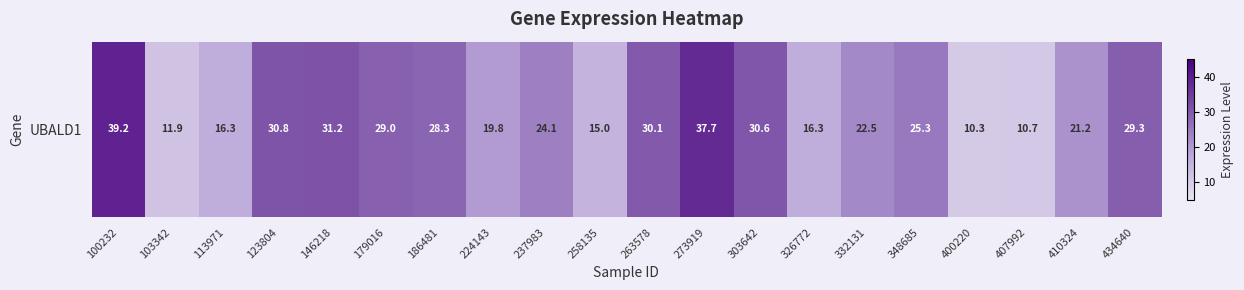

Rank the categories by value from highest to lowest.

100232, 273919, 146218, 123804, 303642, 263578, 434640, 179016, 186481, 348685, 237983, 332131, 410324, 224143, 326772, 113971, 258135, 103342, 407992, 400220